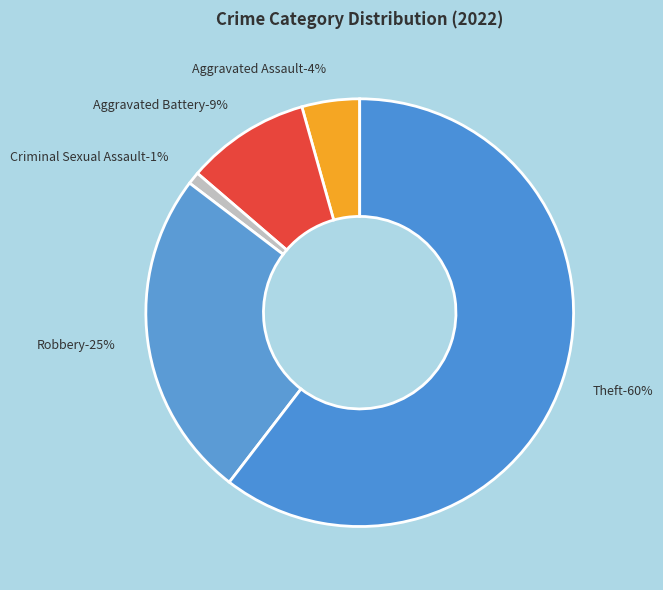

To the nearest percent, what portion does Aggravated Assault represent?

4%